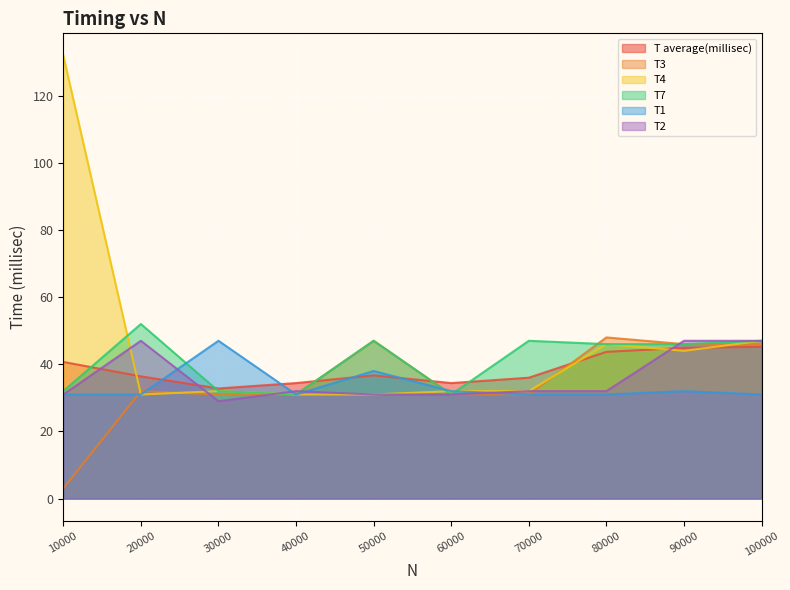

Which series has the widest spread of values?

T4